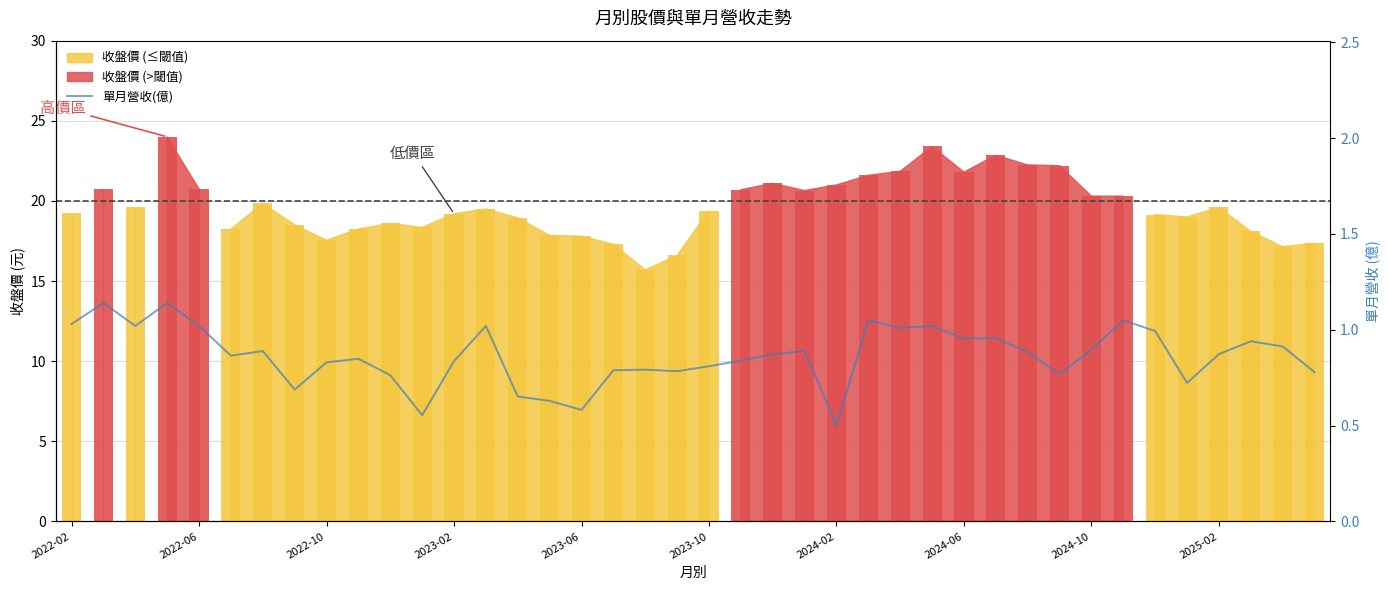

Which has a higher value, 2023-06 or 12?

2023-06